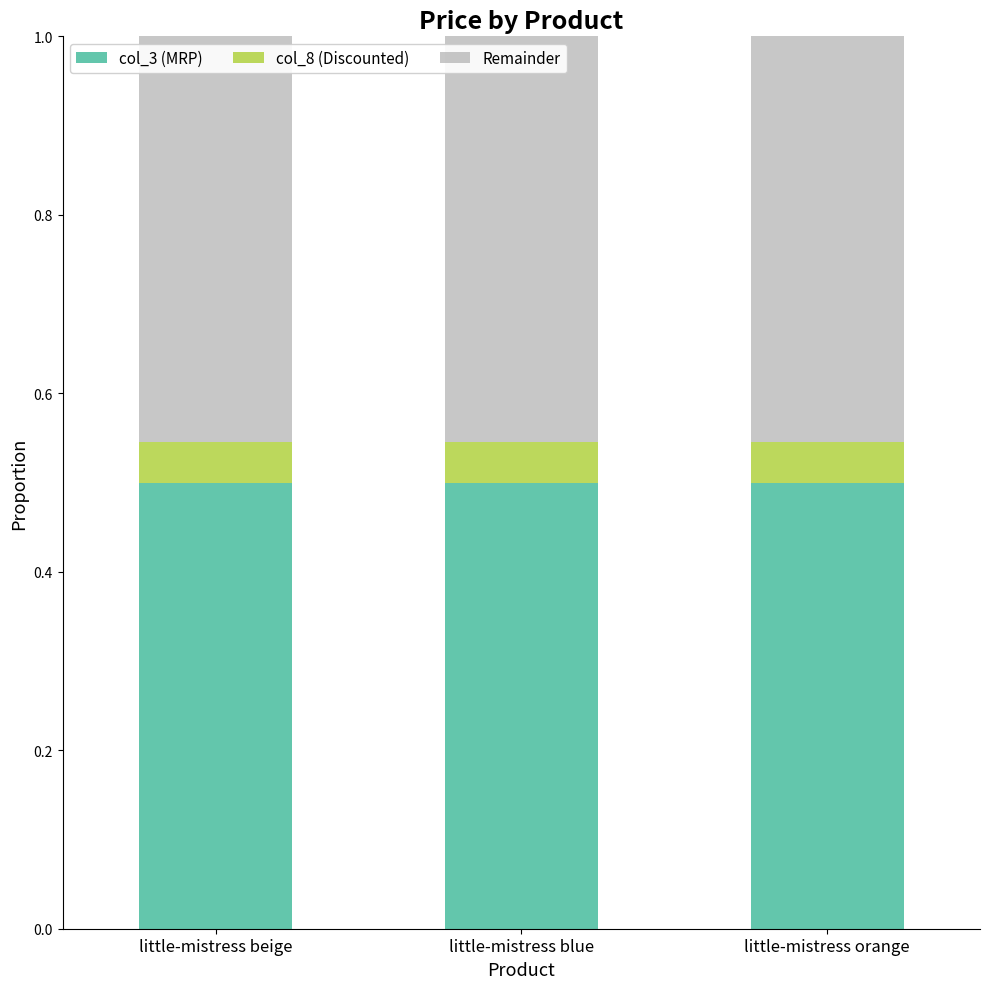

The col_3 (MRP) series shows 0.7 at little-mistress orange. True or false?

False